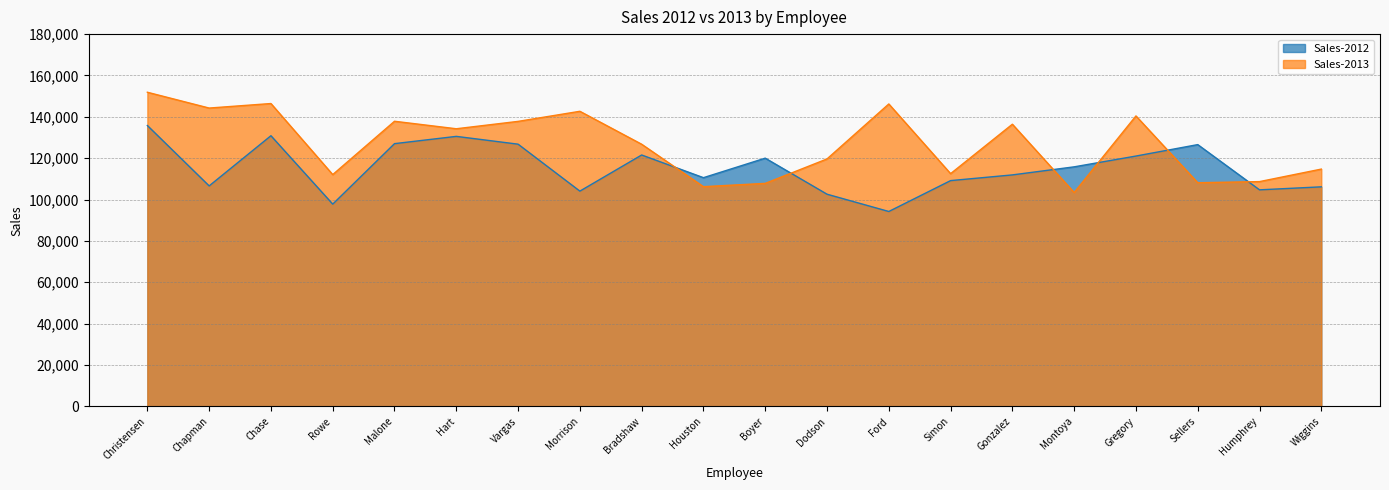

Read the Sales-2013 value at Montoya.

103418